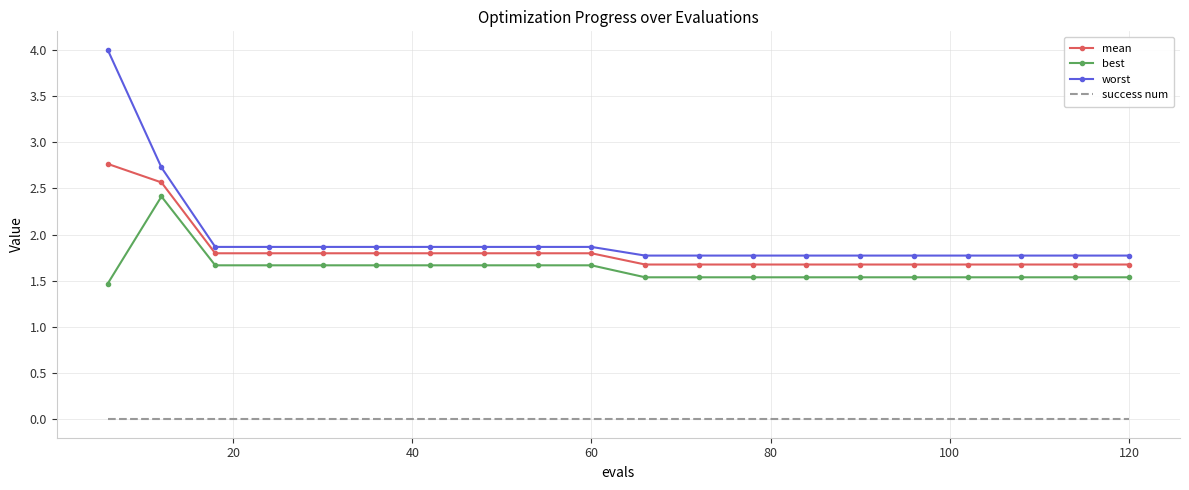

True or false: best and worst intersect in this chart.

False